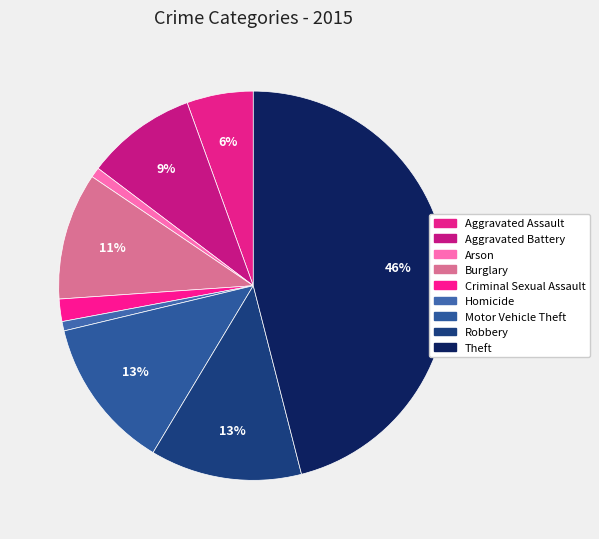

Combined, do Motor Vehicle Theft and Robbery account for over 50%?

No